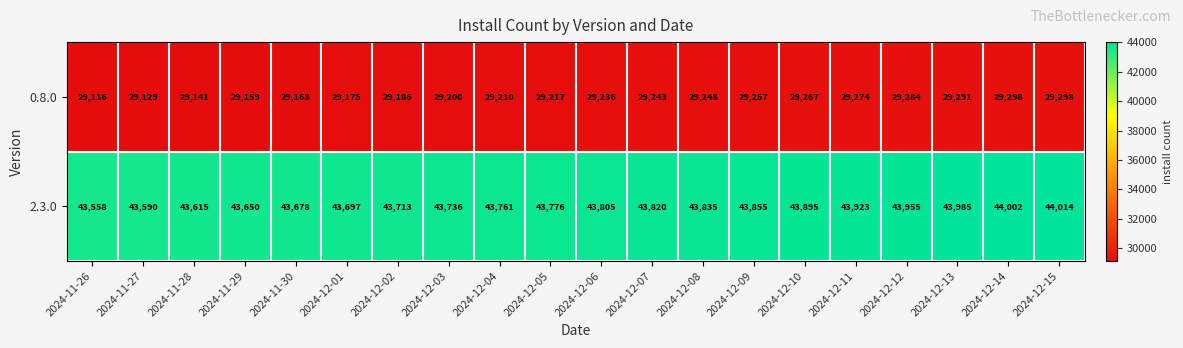

Which series has the largest total across all categories?

2.3.0